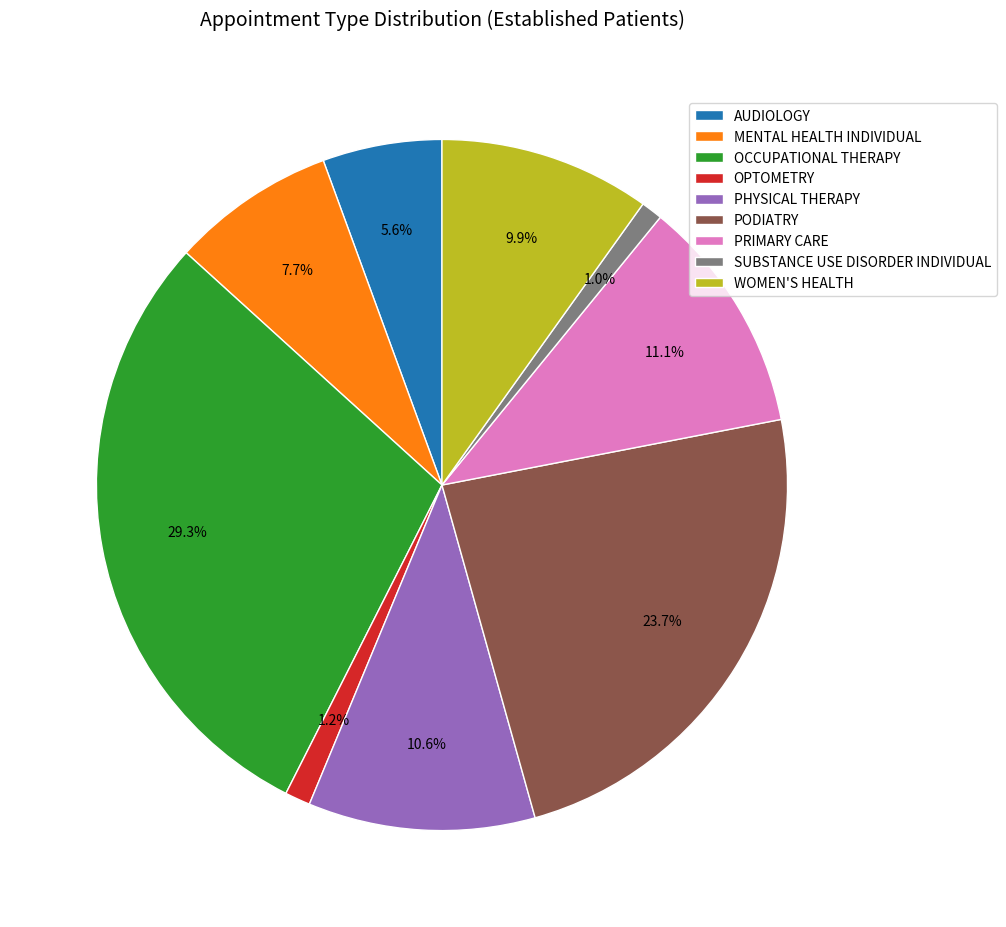

Does SUBSTANCE USE DISORDER INDIVIDUAL represent more than half of the total?

No